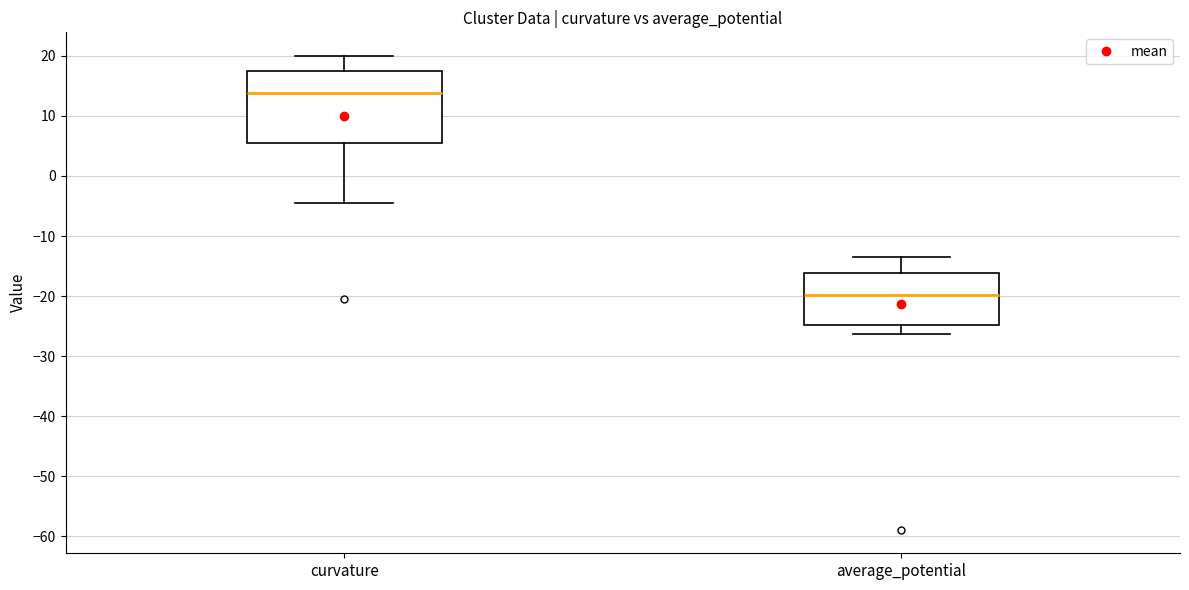

Reading left to right, transcribe this box plot: for each box, give where its median line is, the range the box spans, and where its two whiskers end, as read against the y-axis. The values are not printed on the chart, so give them approximately, as read against the axis.

curvature: median 14, box 5 to 17, whiskers -4 to 20
average_potential: median -20, box -25 to -16, whiskers -26 to -14